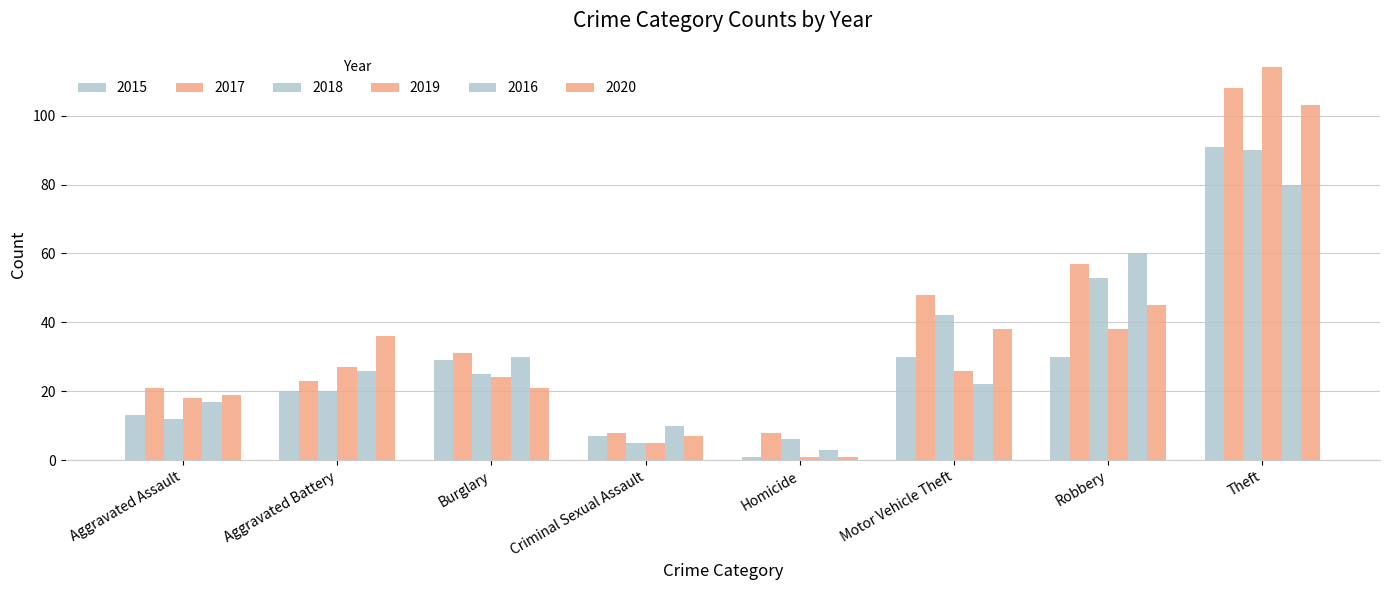

Does the chart contain stacked bars?

No